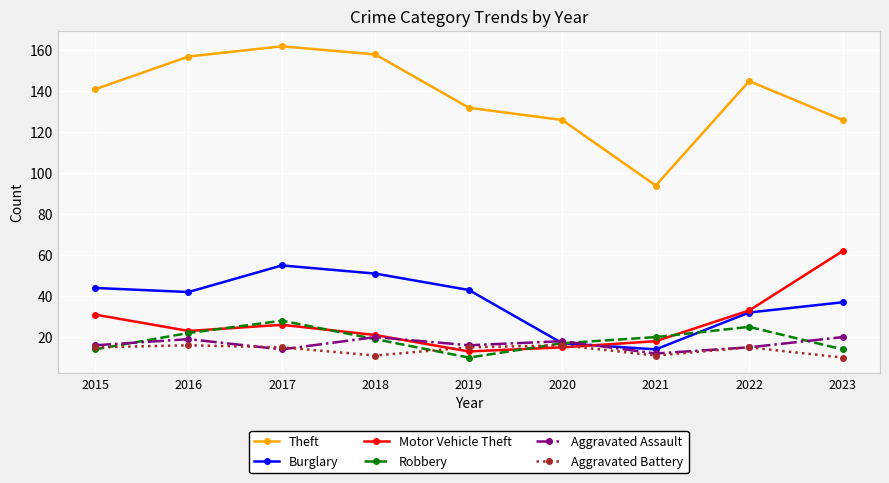

The Aggravated Battery series shows 11 at 2018. True or false?

True